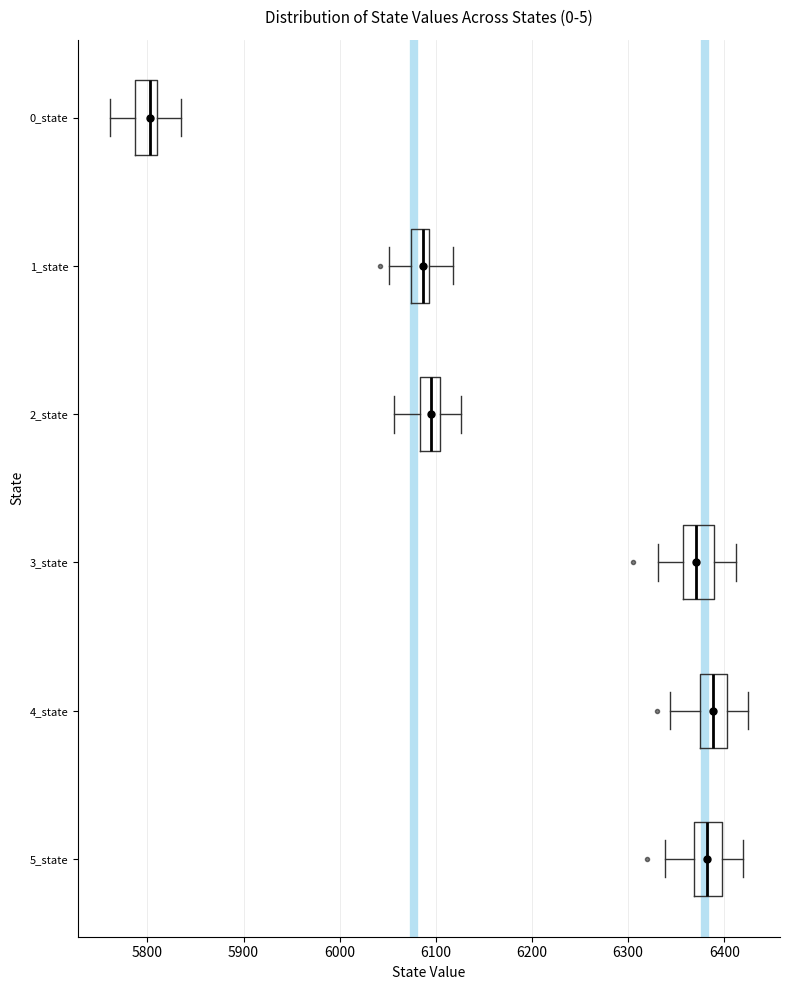

Reading bottom to top, read every box against the x-axis: the position of its median line, the range the box covers, and the ends of its whiskers. The values are not printed on the chart, so give them approximately, as read against the axis.

5_state: median 6380, box 6370 to 6400, whiskers 6340 to 6420
4_state: median 6390, box 6380 to 6400, whiskers 6340 to 6420
3_state: median 6370, box 6360 to 6390, whiskers 6330 to 6410
2_state: median 6090, box 6080 to 6100, whiskers 6060 to 6130
1_state: median 6090 (just left of the box's right edge), box 6070 to 6090, whiskers 6050 to 6120
0_state: median 5800, box 5790 to 5810, whiskers 5760 to 5840